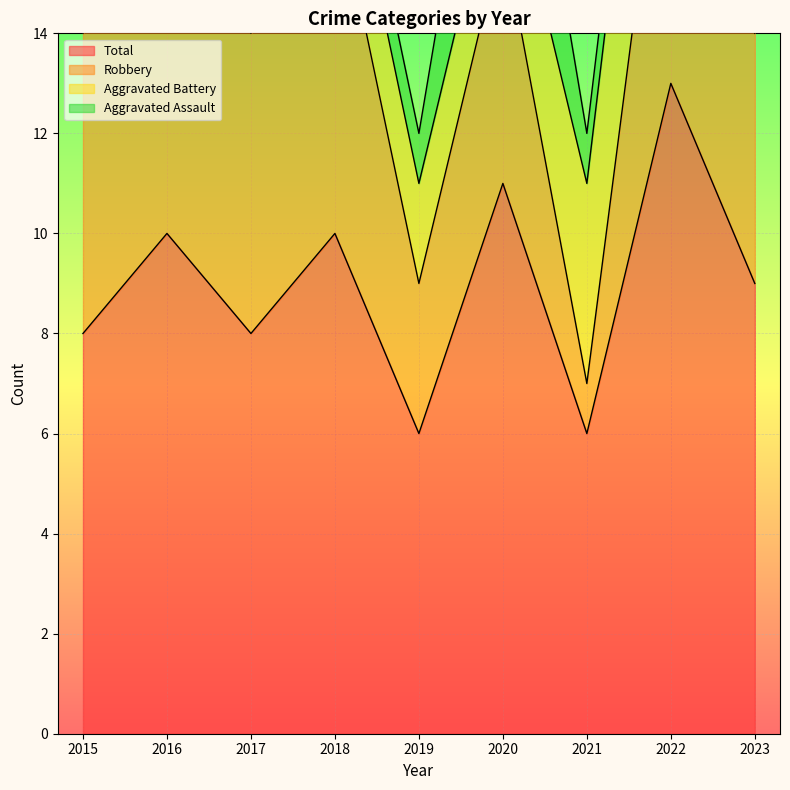

In Aggravated Assault, how many points are higher than both neighbors (excluding endpoints)?

1